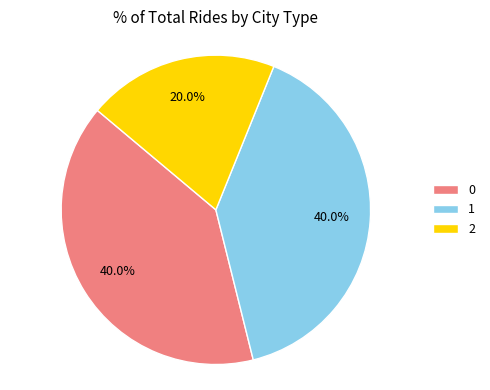

Is 0 the majority of the pie?

No